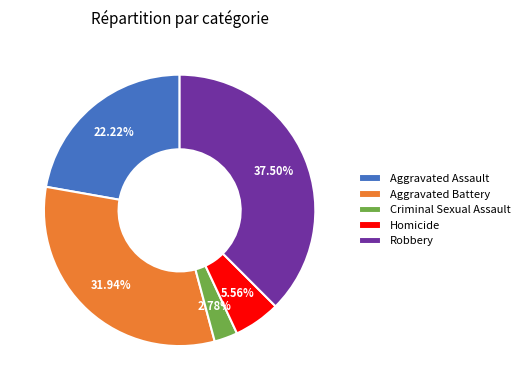

Do Homicide and Criminal Sexual Assault together represent more than half of the pie?

No